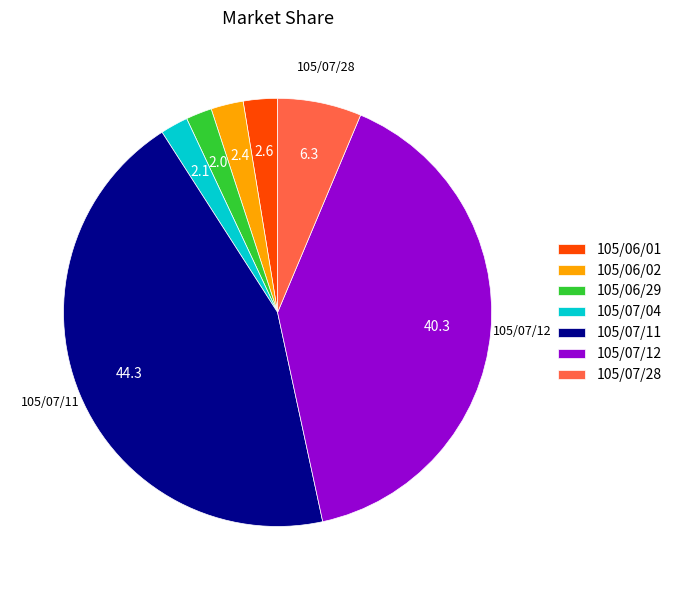

Which slice is the largest?

105/07/11